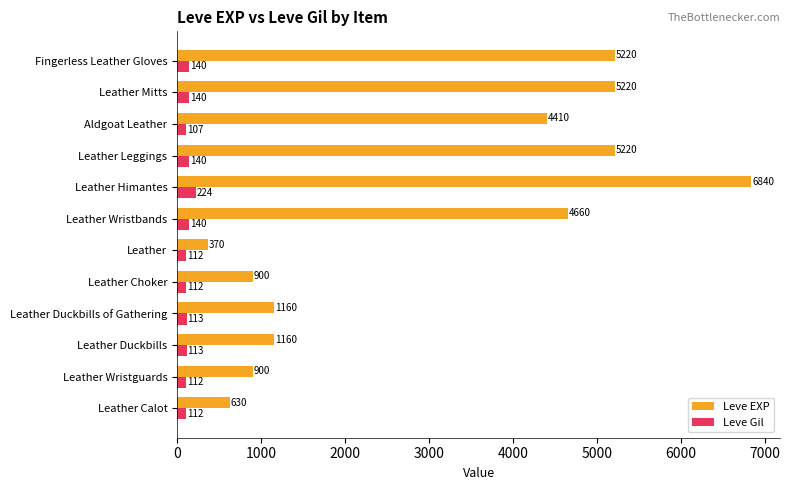

What is the approximate value of Leve EXP at Leather Duckbills of Gathering, to the nearest 100?

1200